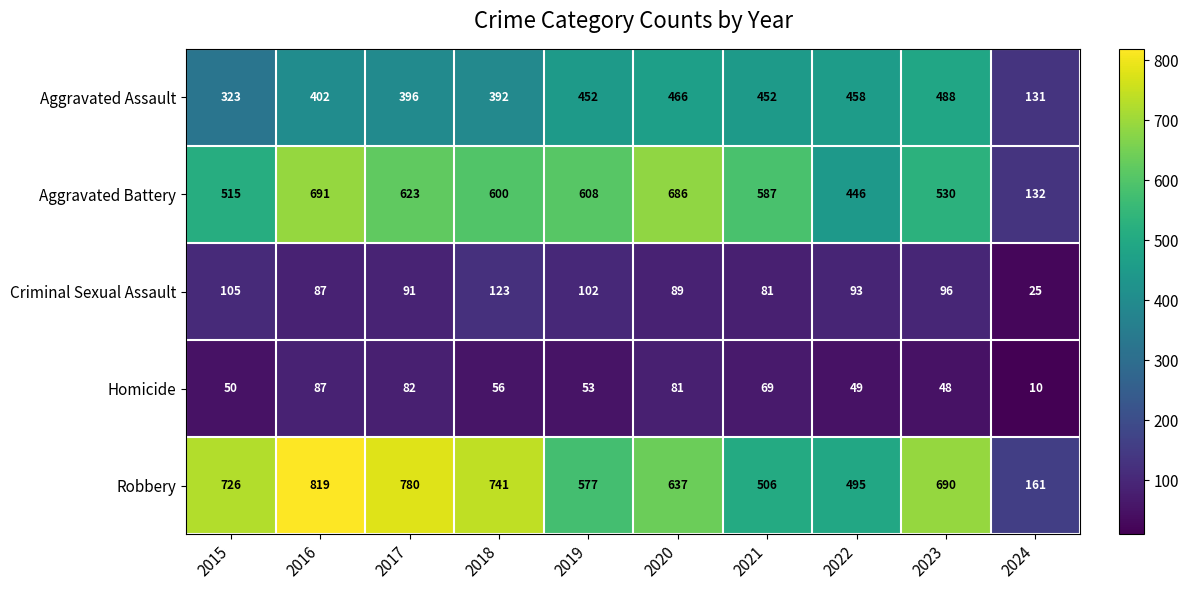

Is the value of Robbery at 2015 greater than the value of Homicide at 2017?

Yes